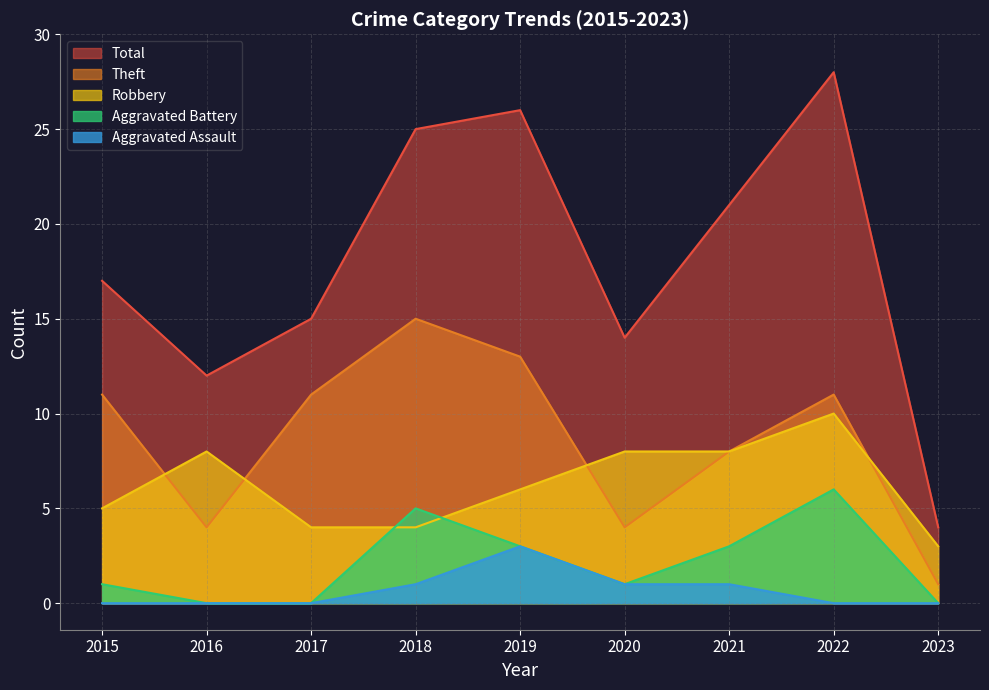

True or false: Aggravated Battery has more than 0 interior local peaks.

True